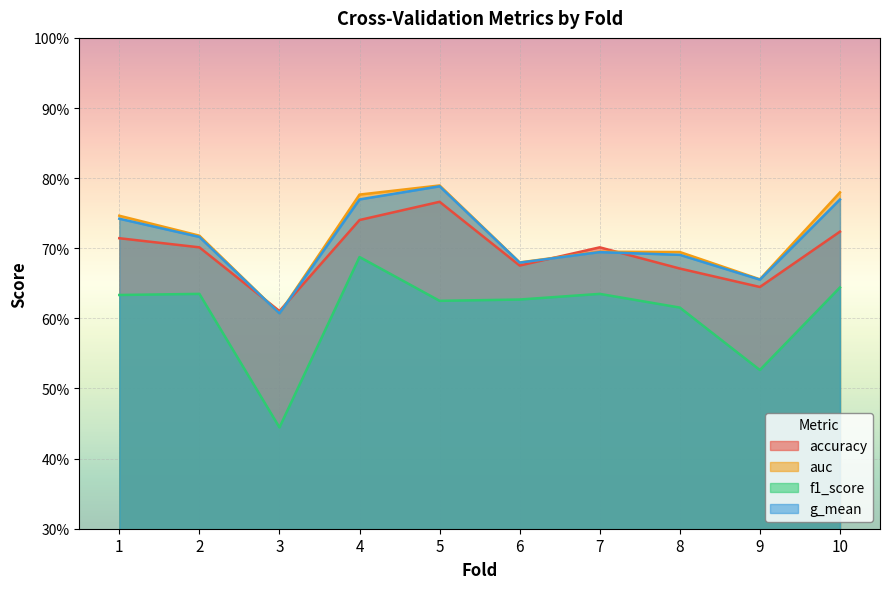

Which series changed the most between 4 and 10?

f1_score